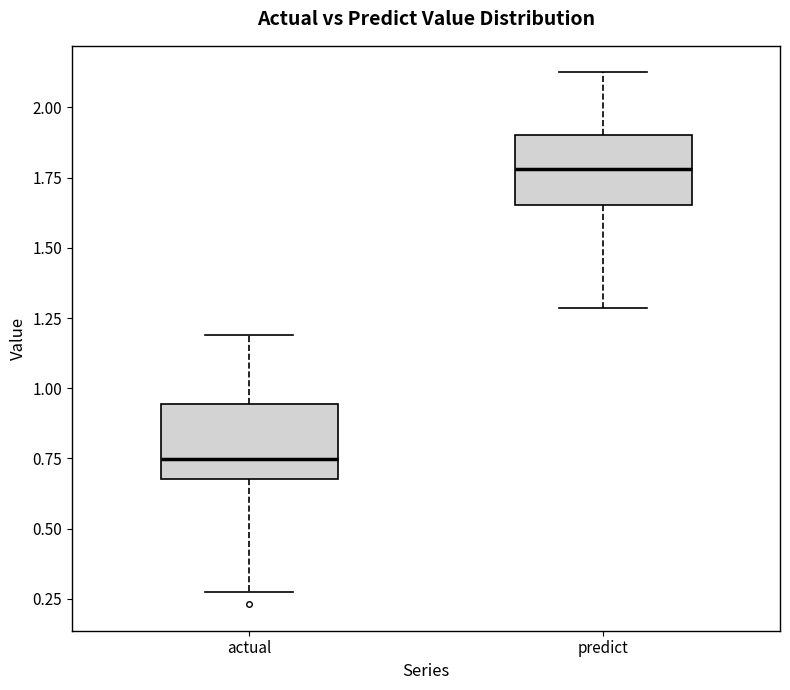

Where does the lower whisker of the box for actual end on the y-axis? The values are not printed on the chart, so give them approximately, as read against the axis.

0.25